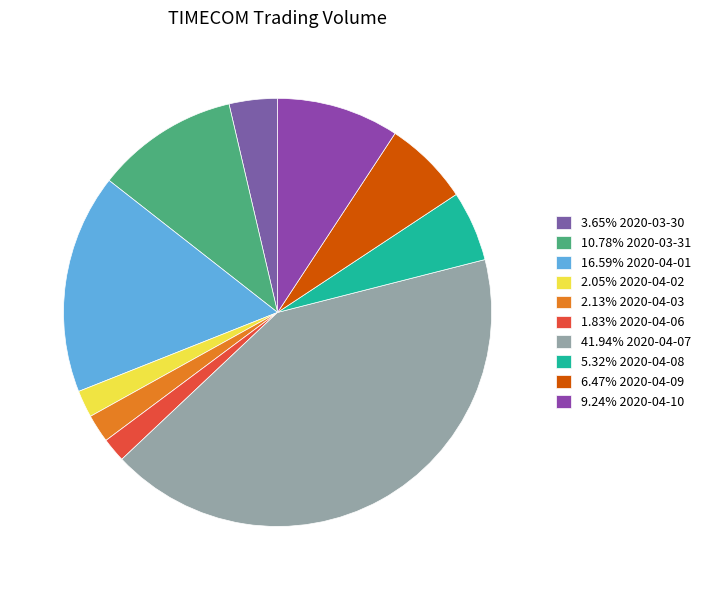

Does any single category account for the majority?

No